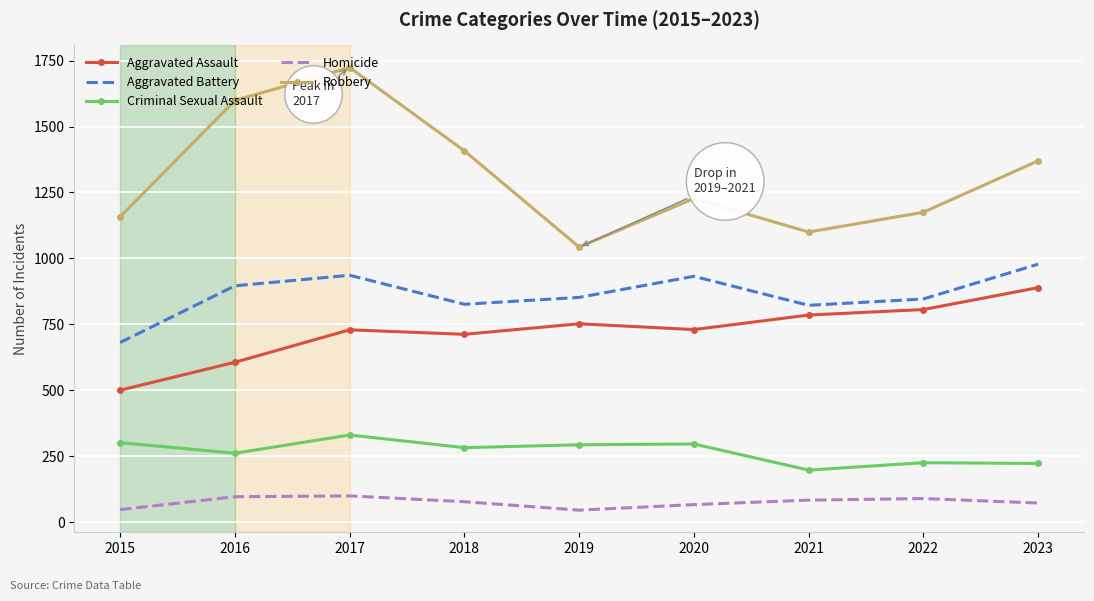

How many interior local valleys does the Robbery series have?

2